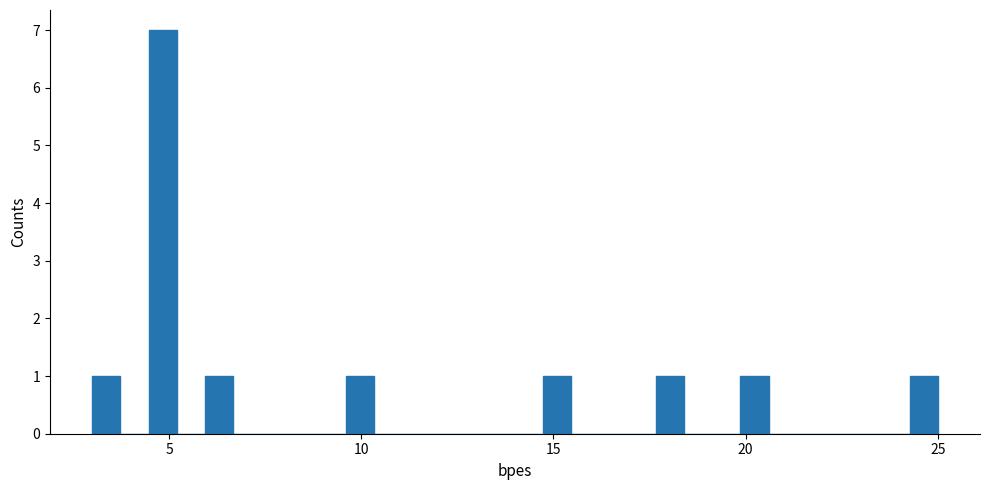

Read against the x-axis, roughly where is the centre of the tallest bar?

5.0